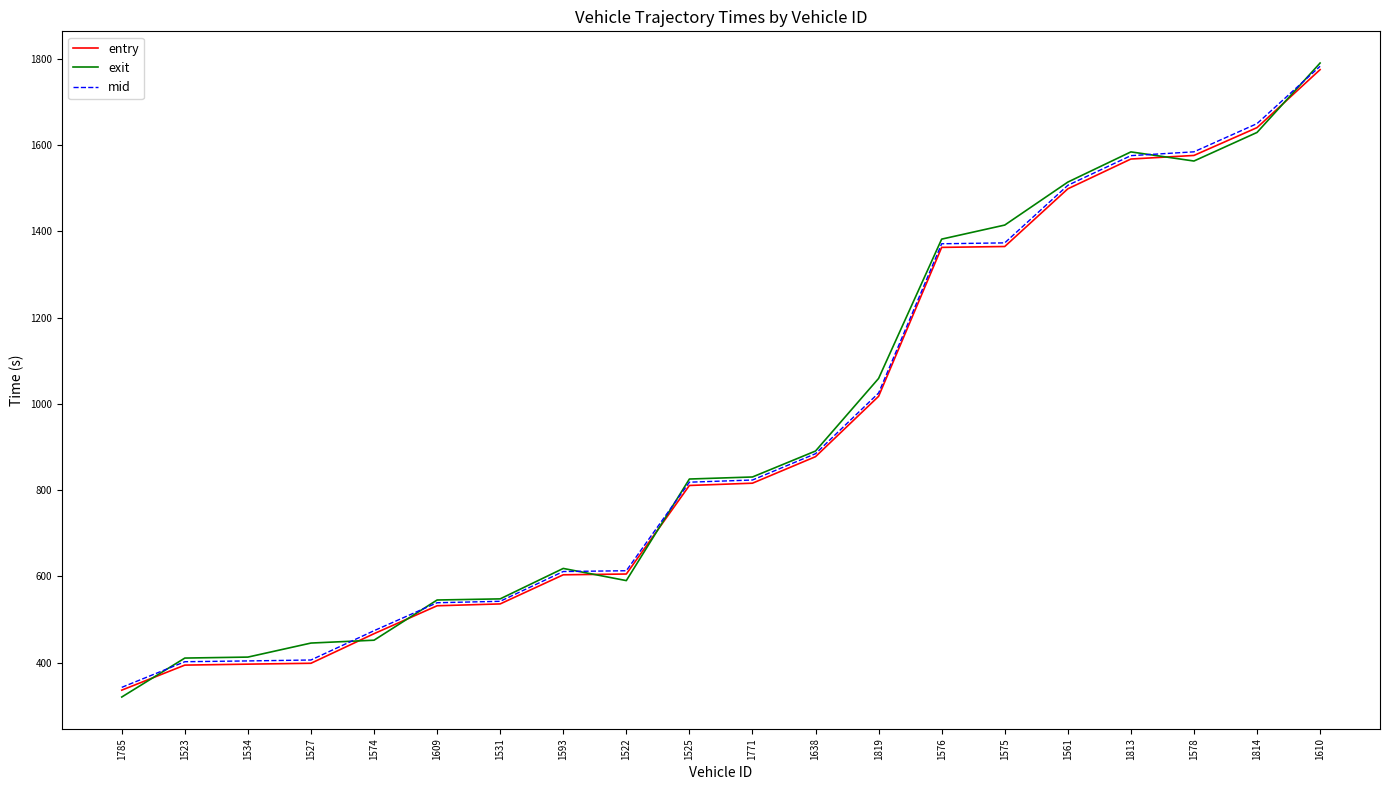

True or false: entry and mid cross at least once.

False